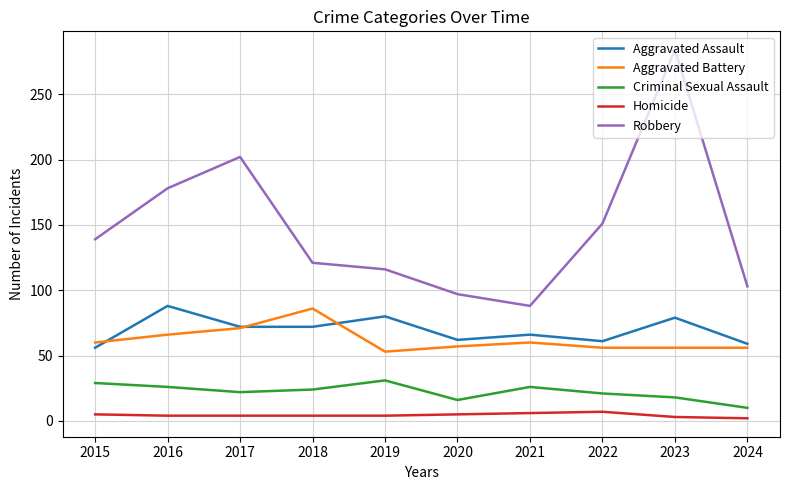

True or false: Criminal Sexual Assault and Aggravated Battery cross at least once.

False